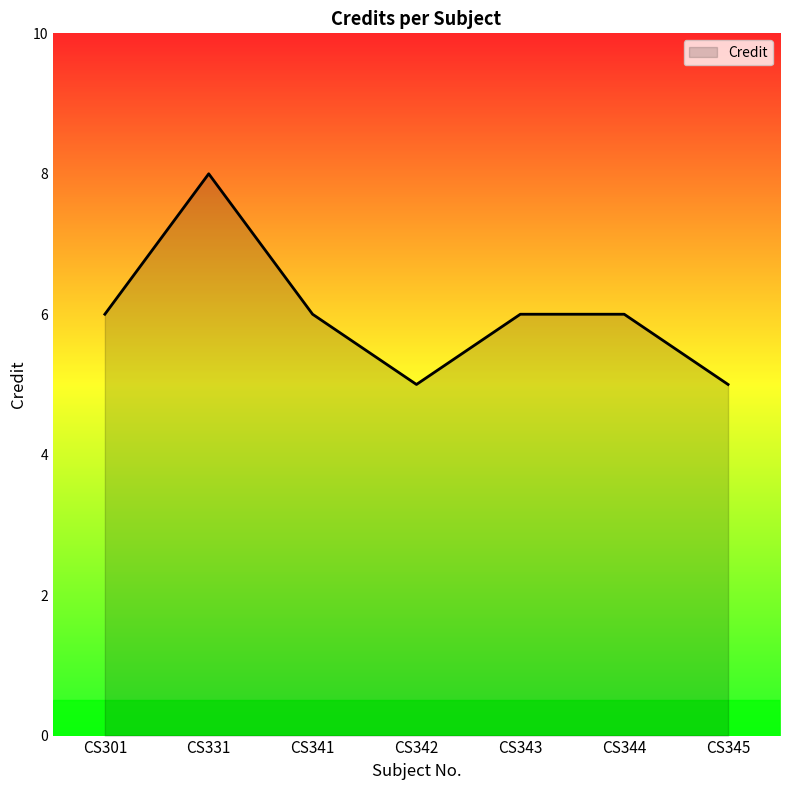

Which has a higher value, CS331 or CS345?

CS331